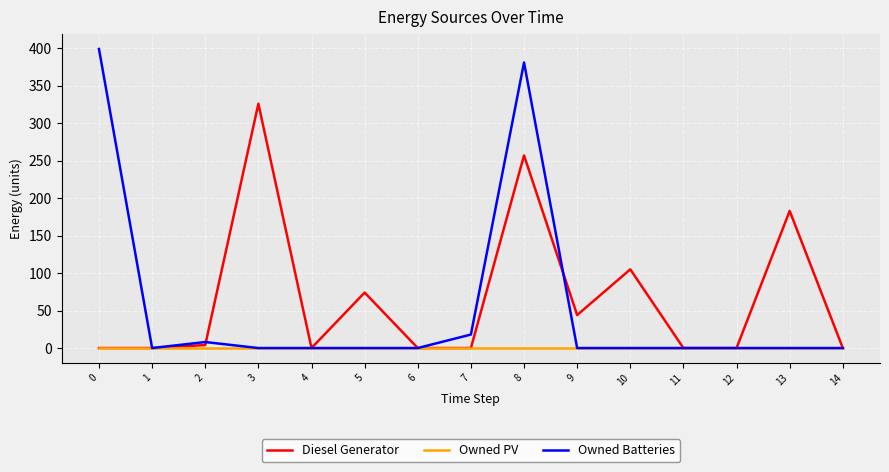

Which series has the widest spread of values?

Owned Batteries